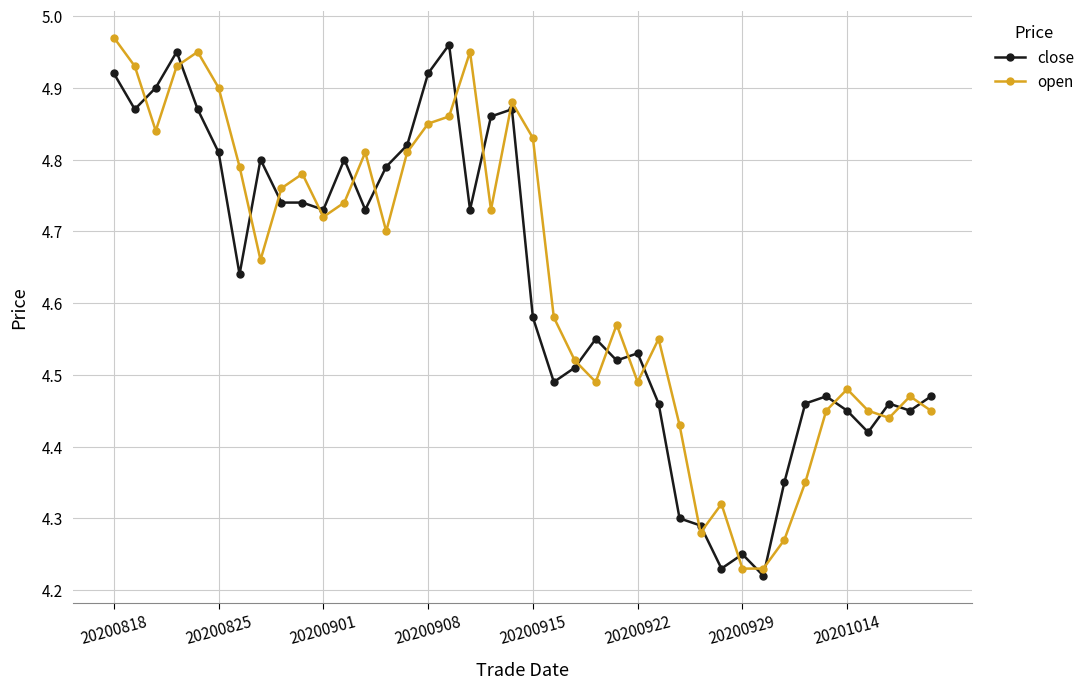

What are all the series names shown in the legend?

close, open